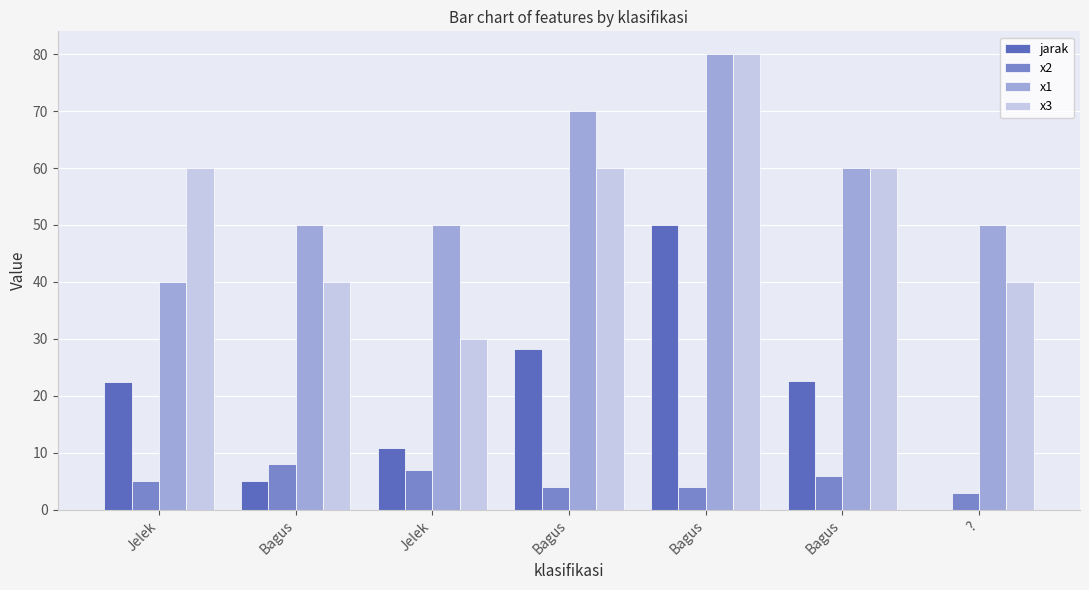

At which label does x2 reach its peak?

Bagus